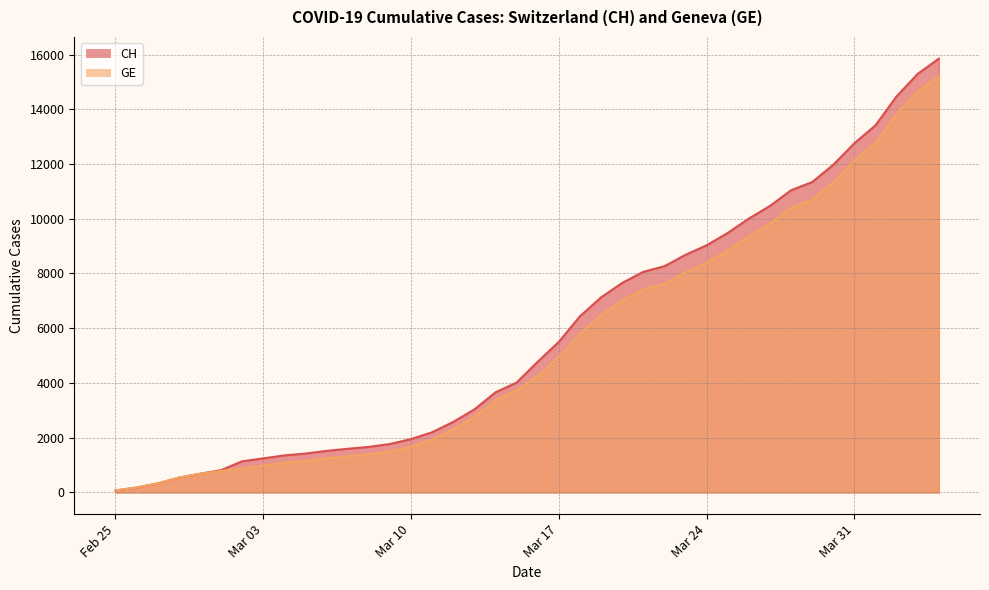

Where is GE nearest to the value 7640?

2020-03-22